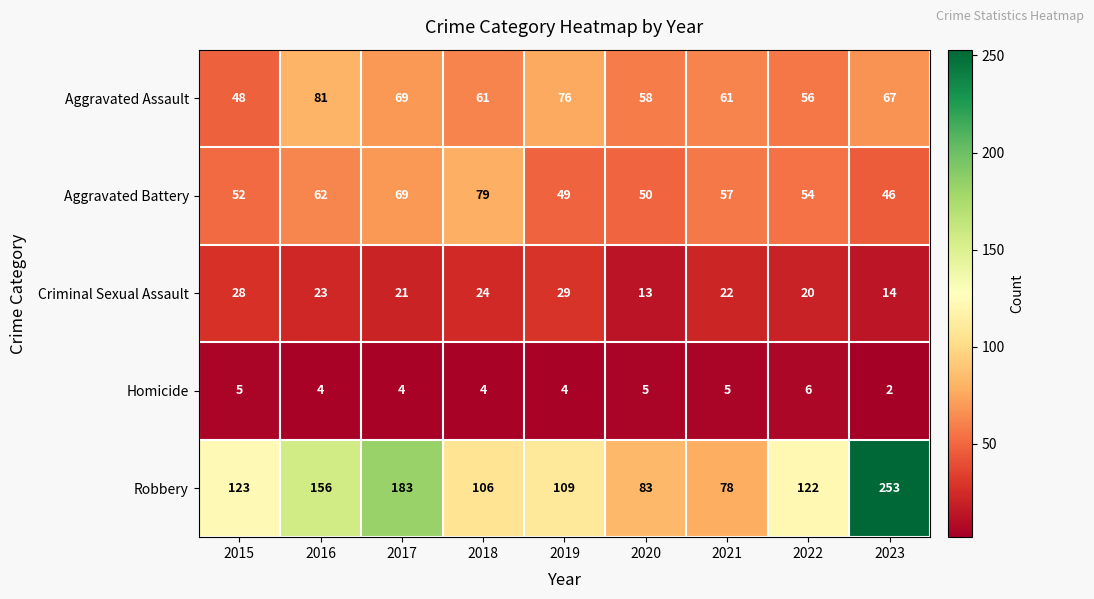

At which category is the sum across all series the highest?

2023